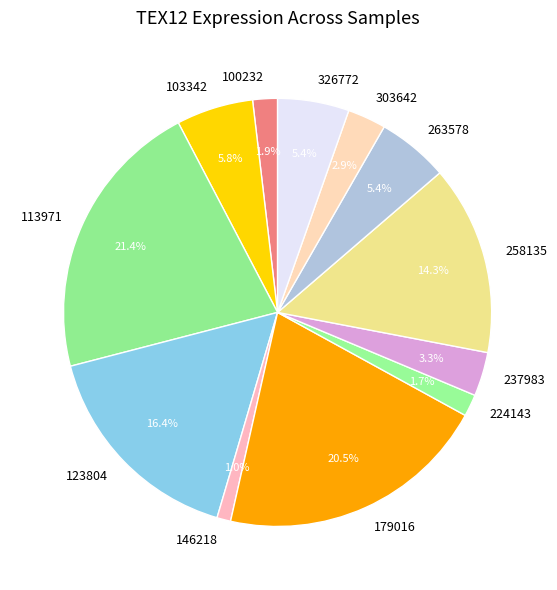

Which has a higher value, 326772 or 237983?

326772